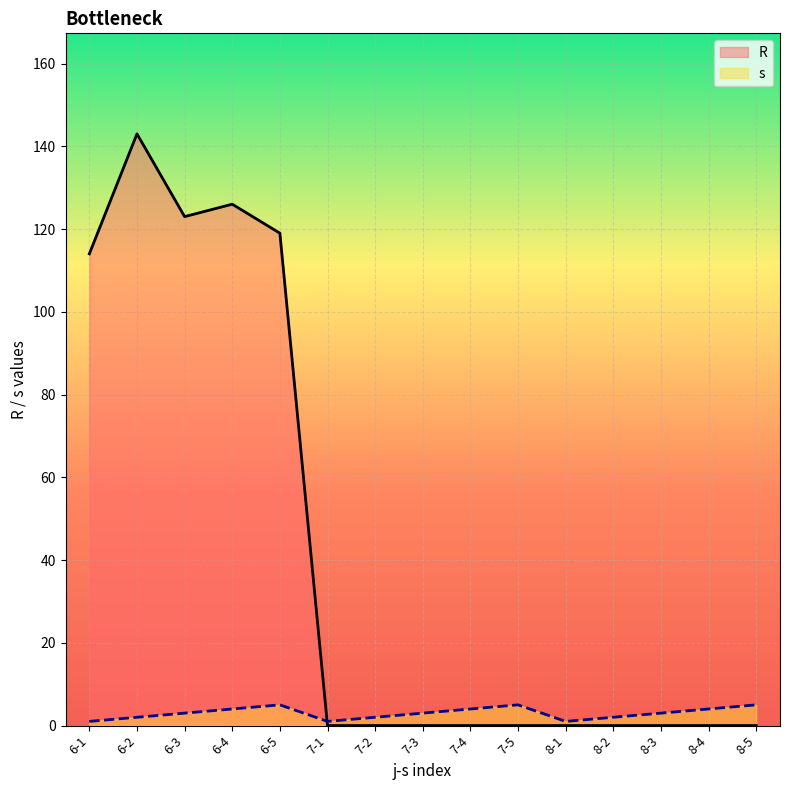

In s, how many points are lower than both neighbors (excluding endpoints)?

2